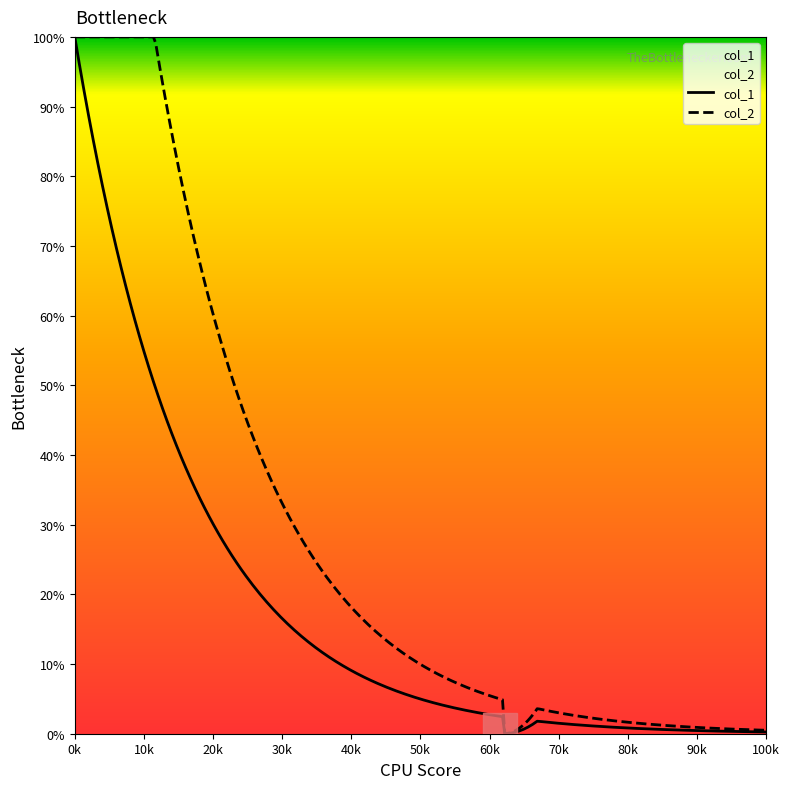

Which series has the largest total across all categories?

col_2